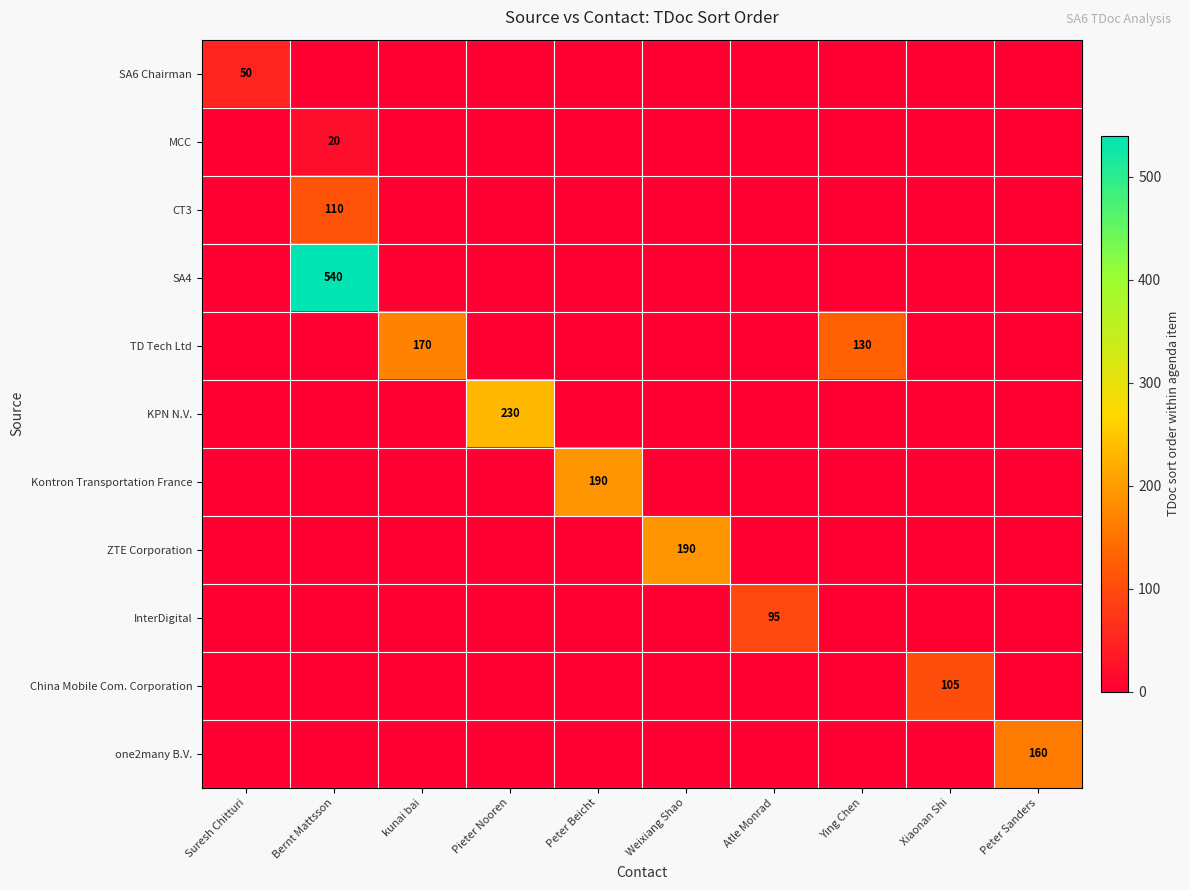

Is it true that SA6 Chairman equals 17 at Suresh Chitturi?

False